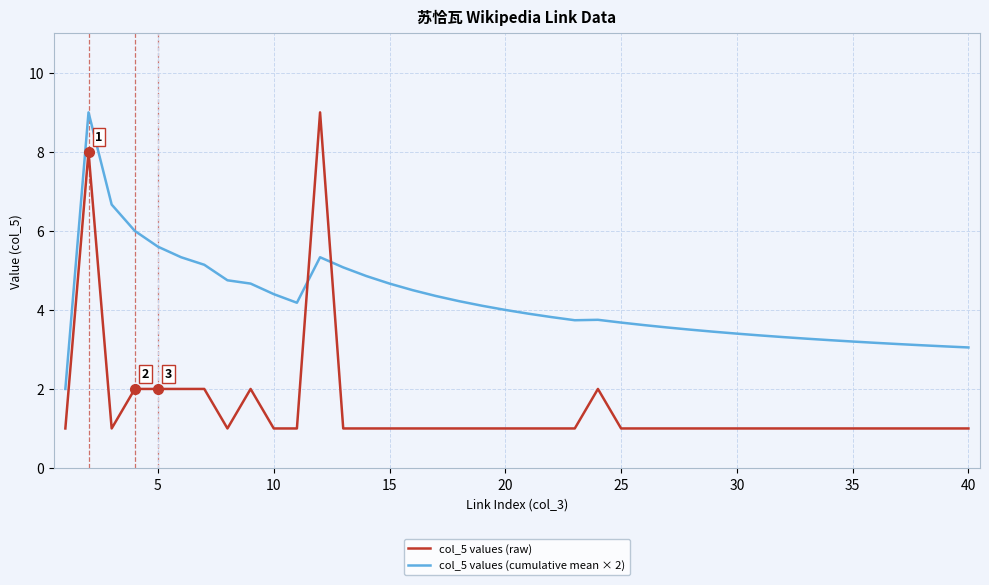

Which series ends up on top after the final intersection of col_5 values (cumulative mean × 2) and col_5 values (raw)?

col_5 values (cumulative mean × 2)